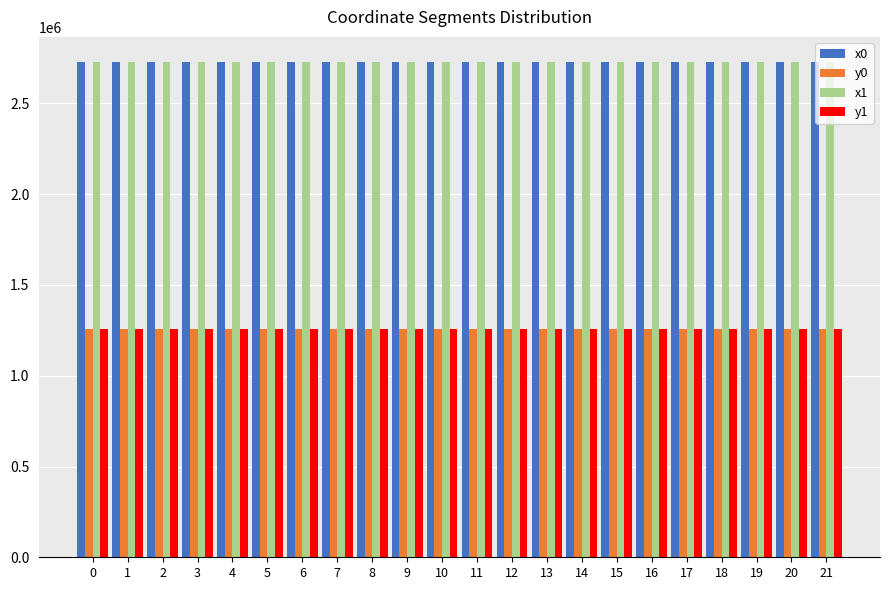

The value of x0 at 15 is 2729958.4. True or false?

True